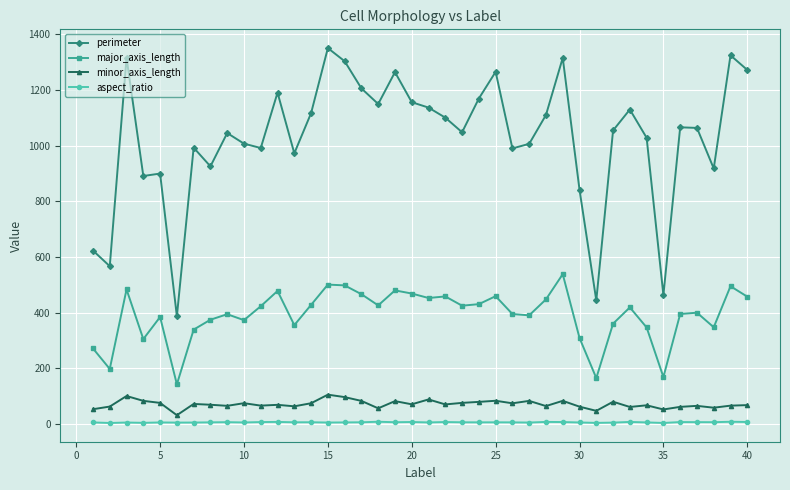

Rank the series by their maximum value, from highest to lowest.

perimeter, major_axis_length, minor_axis_length, aspect_ratio